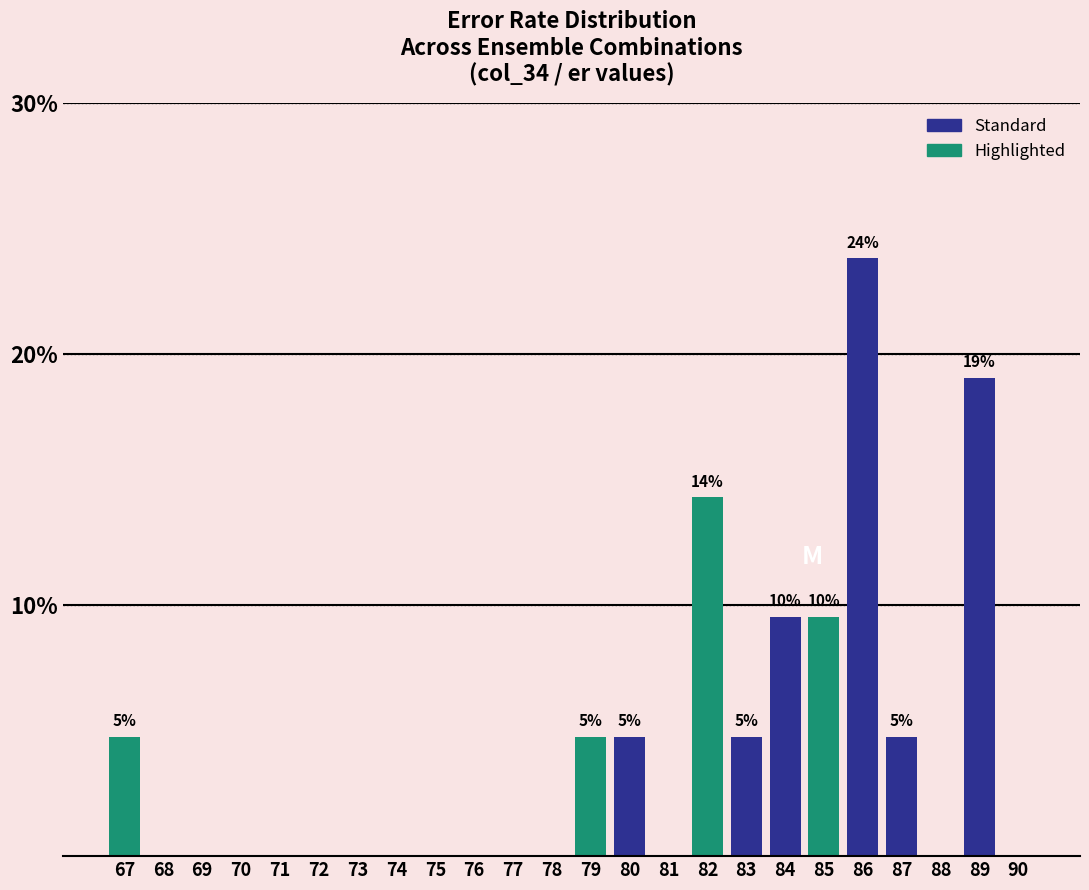

Reading left to right, list all the values displayed in this chart.

67=4.8	68=0.0	69=0.0	70=0.0	71=0.0	72=0.0	73=0.0	74=0.0	75=0.0	76=0.0	77=0.0	78=0.0	79=4.8	80=4.8	81=0.0	82=14.3	83=4.8	84=9.5	85=9.5	86=23.8	87=4.8	88=0.0	89=19.0	90=0.0